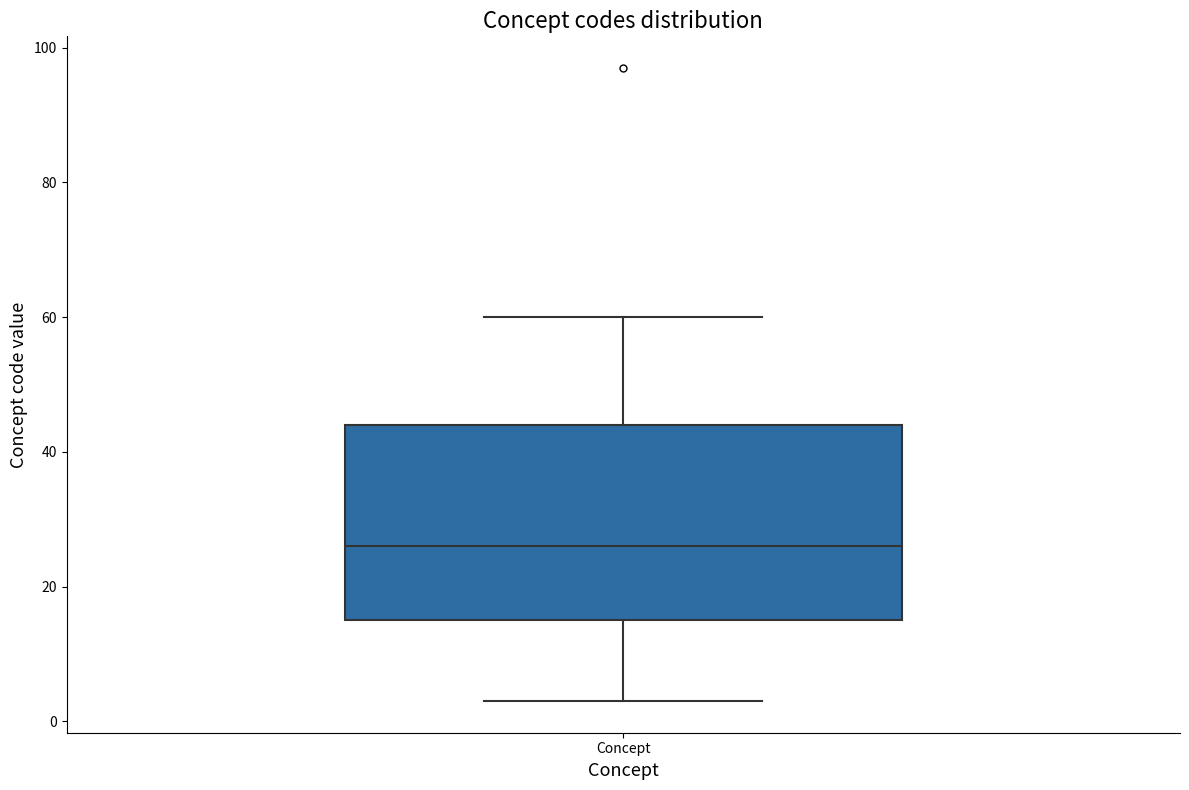

Transcribe this box plot: give where the median line is, the range the box spans, and where the two whiskers end, as read against the y-axis. The values are not printed on the chart, so give them approximately, as read against the axis.

median 26, box 16 to 44, whiskers 4 to 60